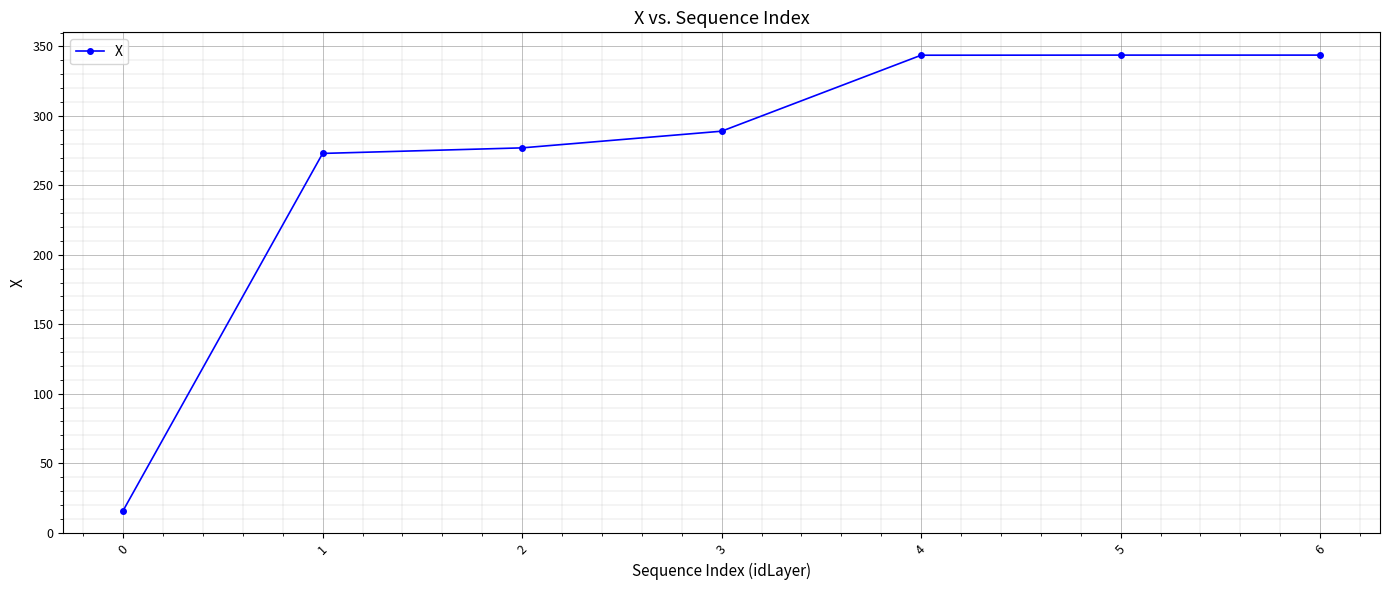

How many lines are shown in the chart?

1